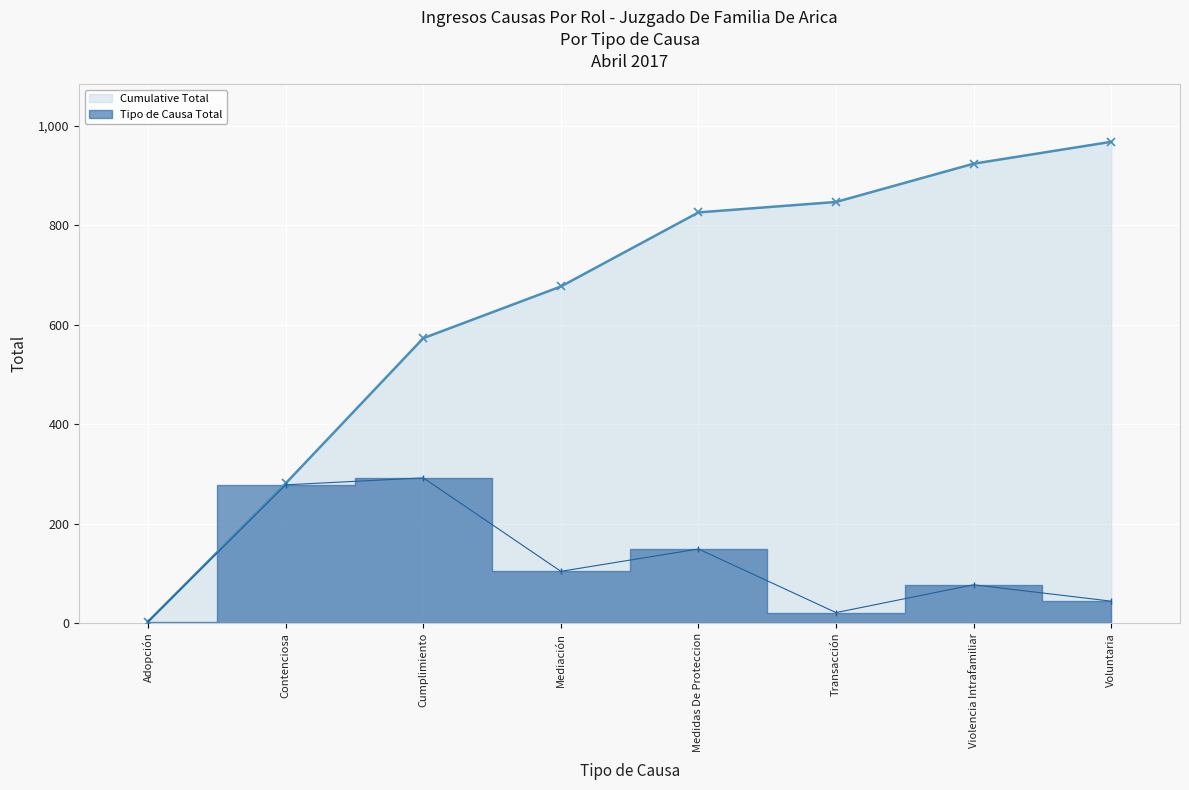

In Tipo de Causa Total, how many points are higher than both neighbors (excluding endpoints)?

3